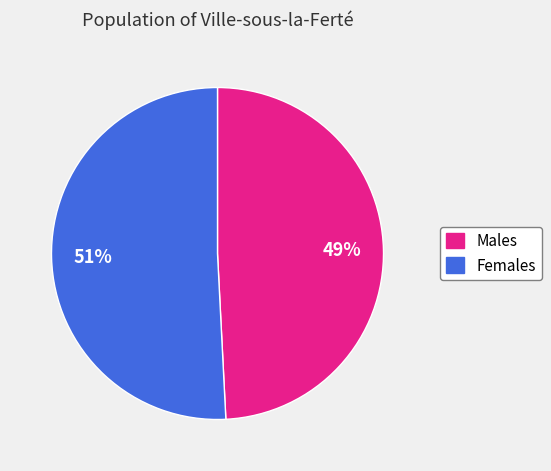

To the nearest percent, what is the difference between the largest and smallest slice percentages?

2%